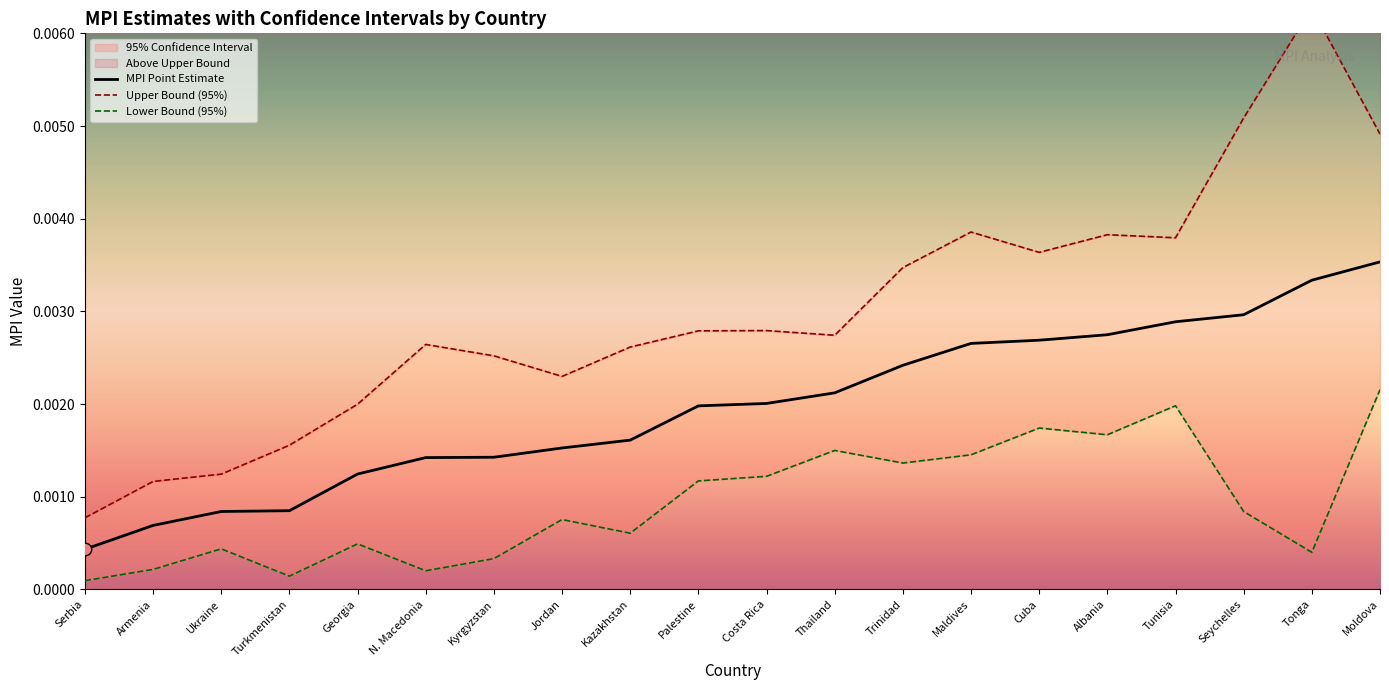

Which series contains the lowest Y value?

Lower Bound (95%)